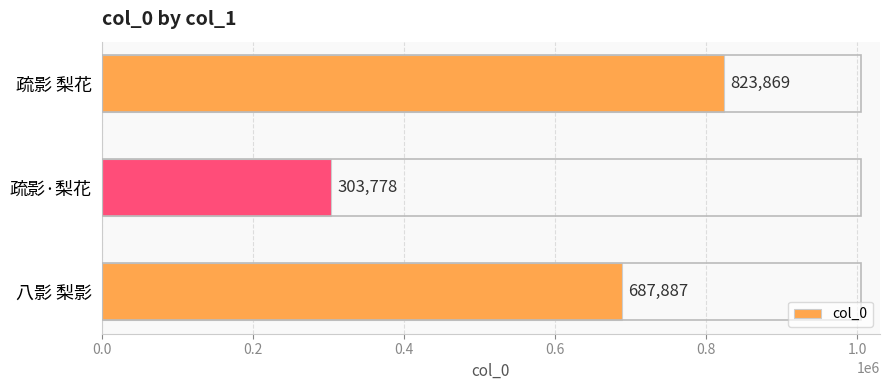

Rank the categories by value from highest to lowest.

疏影 梨花, 八影 梨影, 疏影·梨花